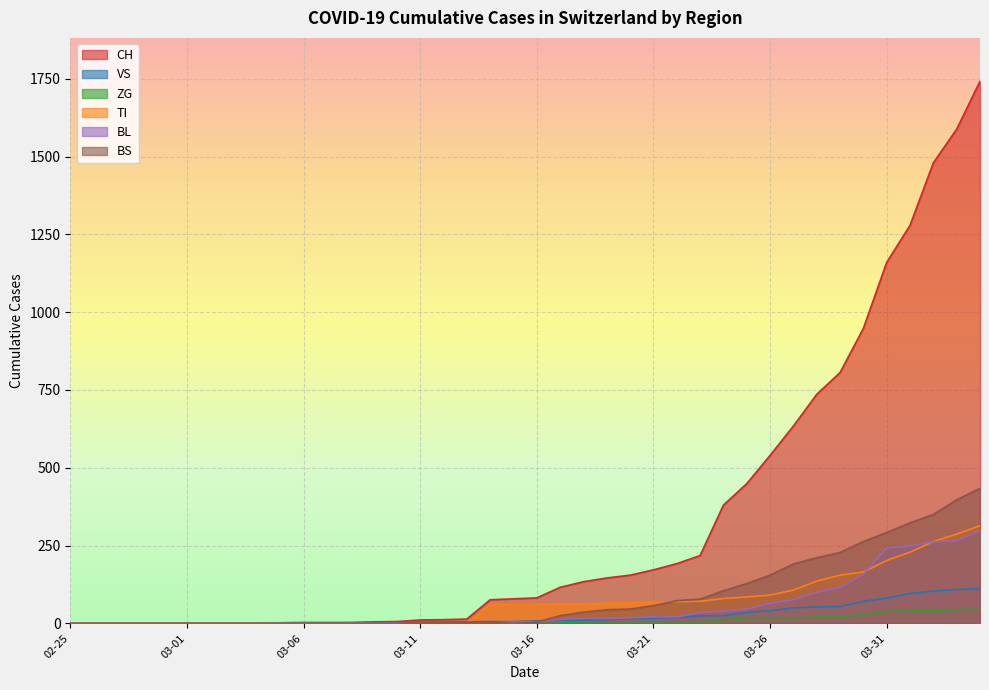

The CH series shows 10 at 2020-03-10. True or false?

False